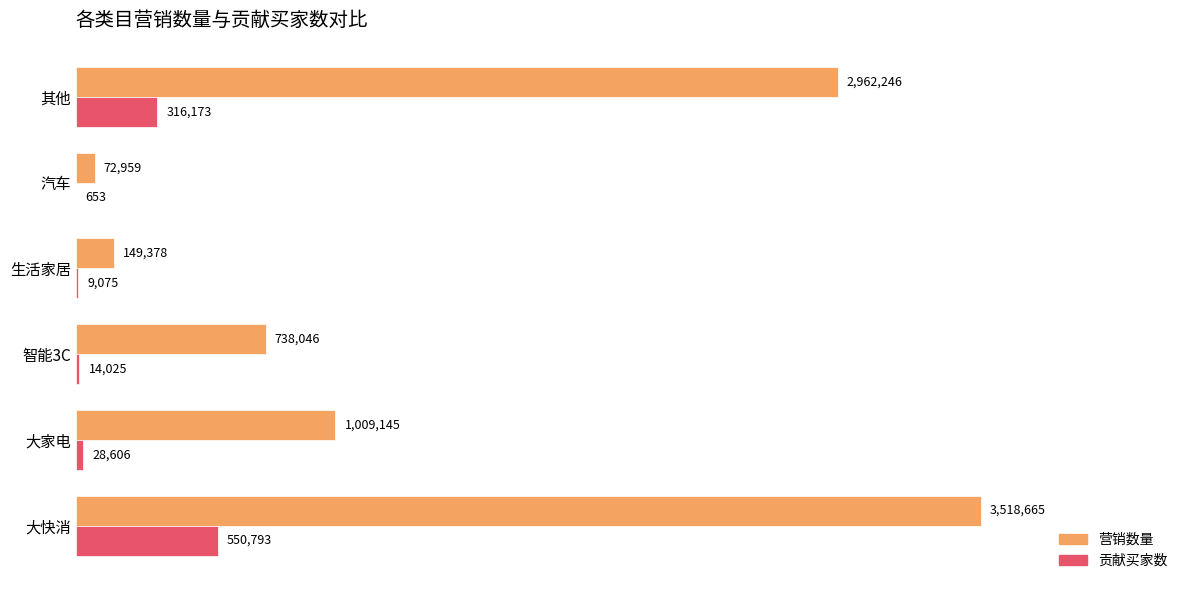

What are all the series names shown in the legend?

营销数量, 贡献买家数